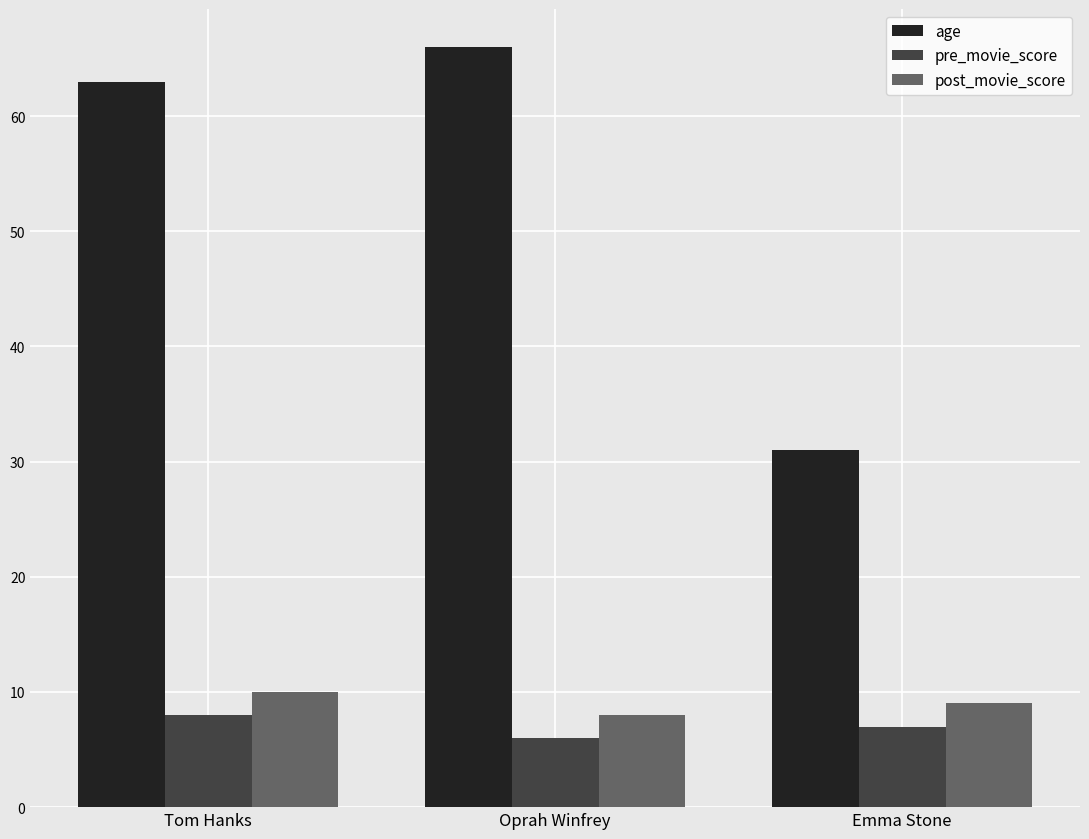

The value of age at Emma Stone is 16. True or false?

False